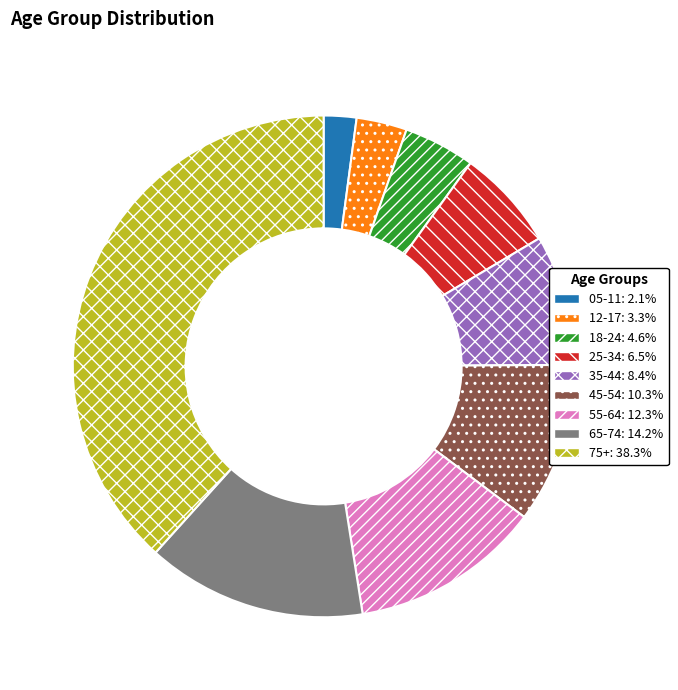

Which slice is the largest?

75+